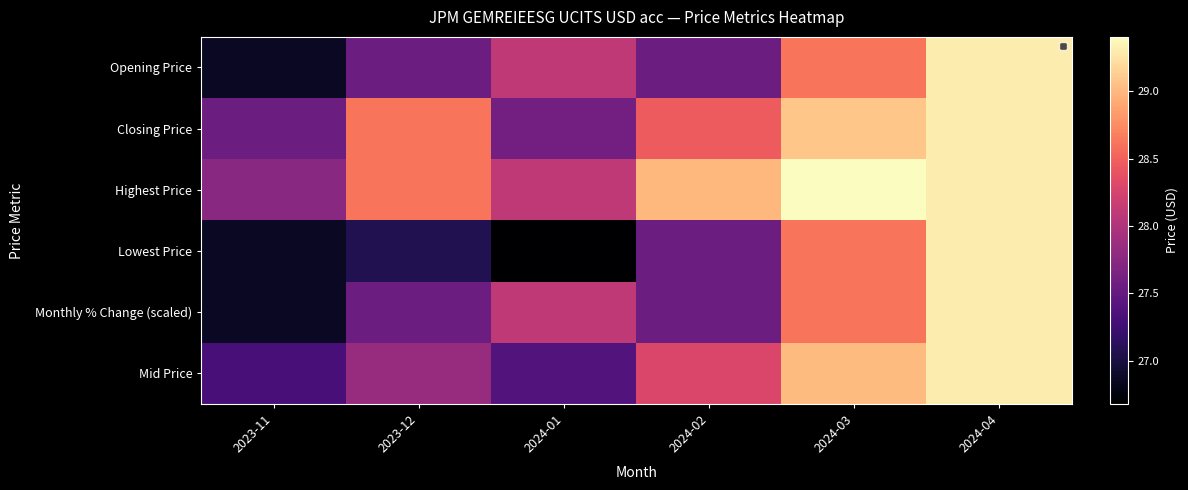

Which series has the largest total across all categories?

Highest Price